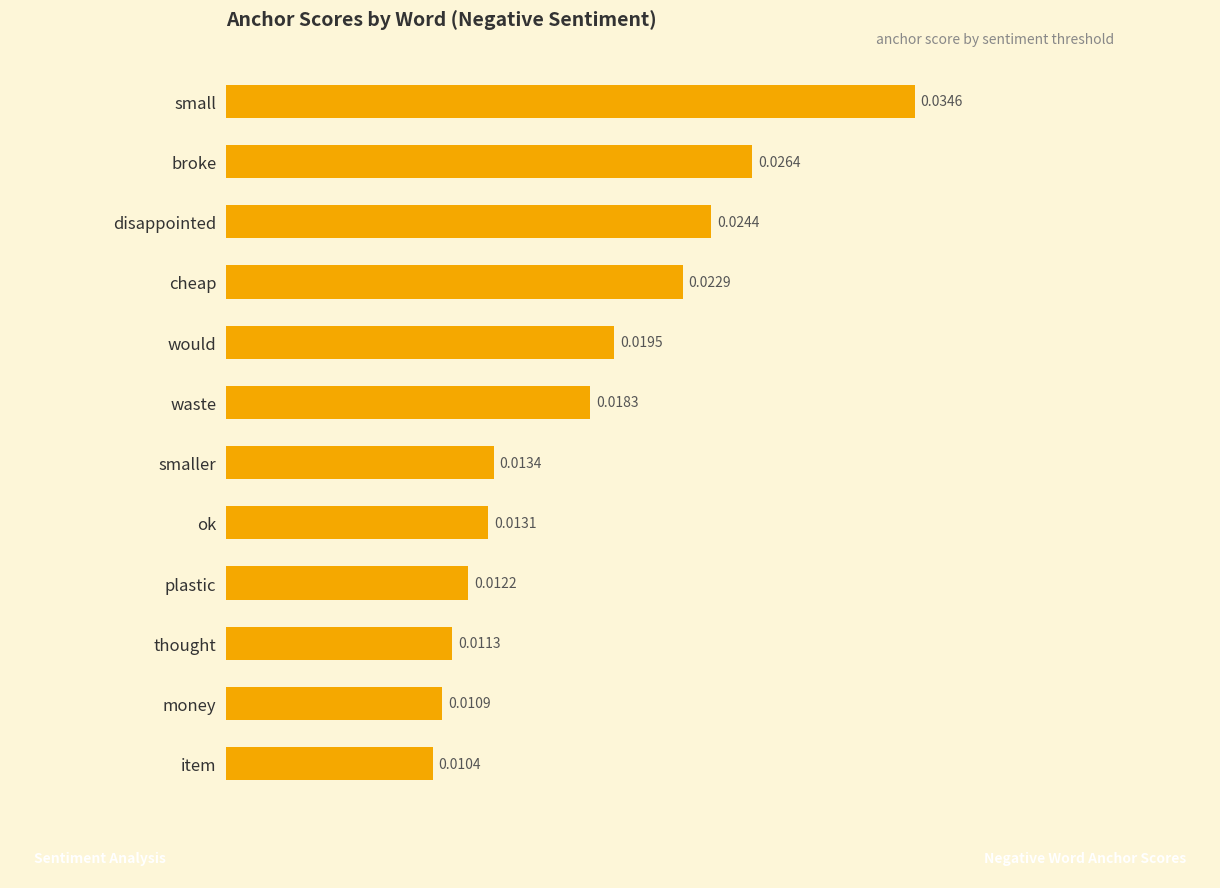

Does the chart contain stacked bars?

No